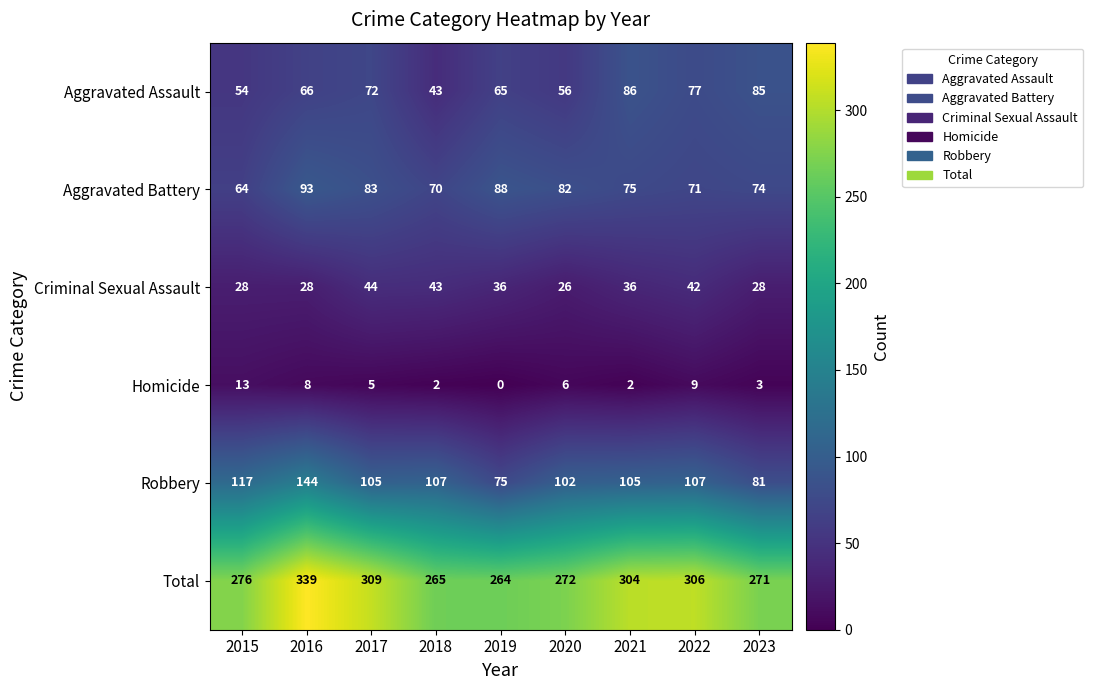

Count the number of data series in this chart.

6